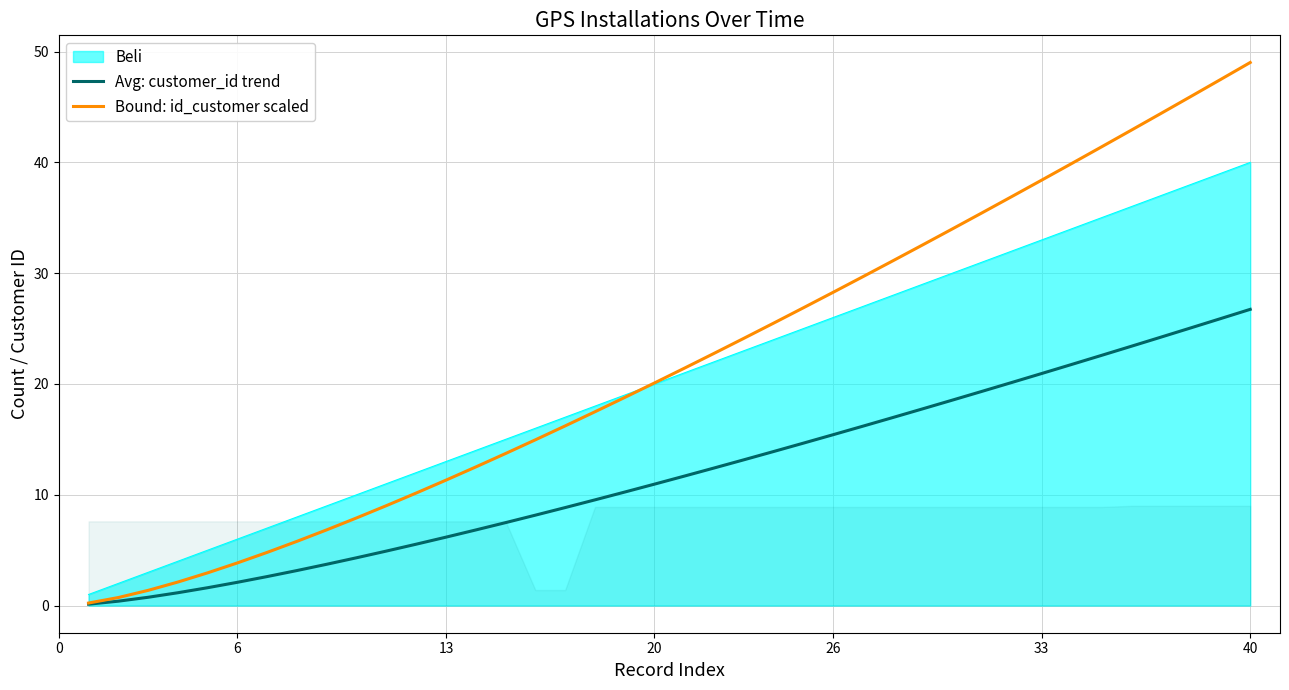

The Avg: customer_id trend series shows 2.2 at 13. True or false?

False